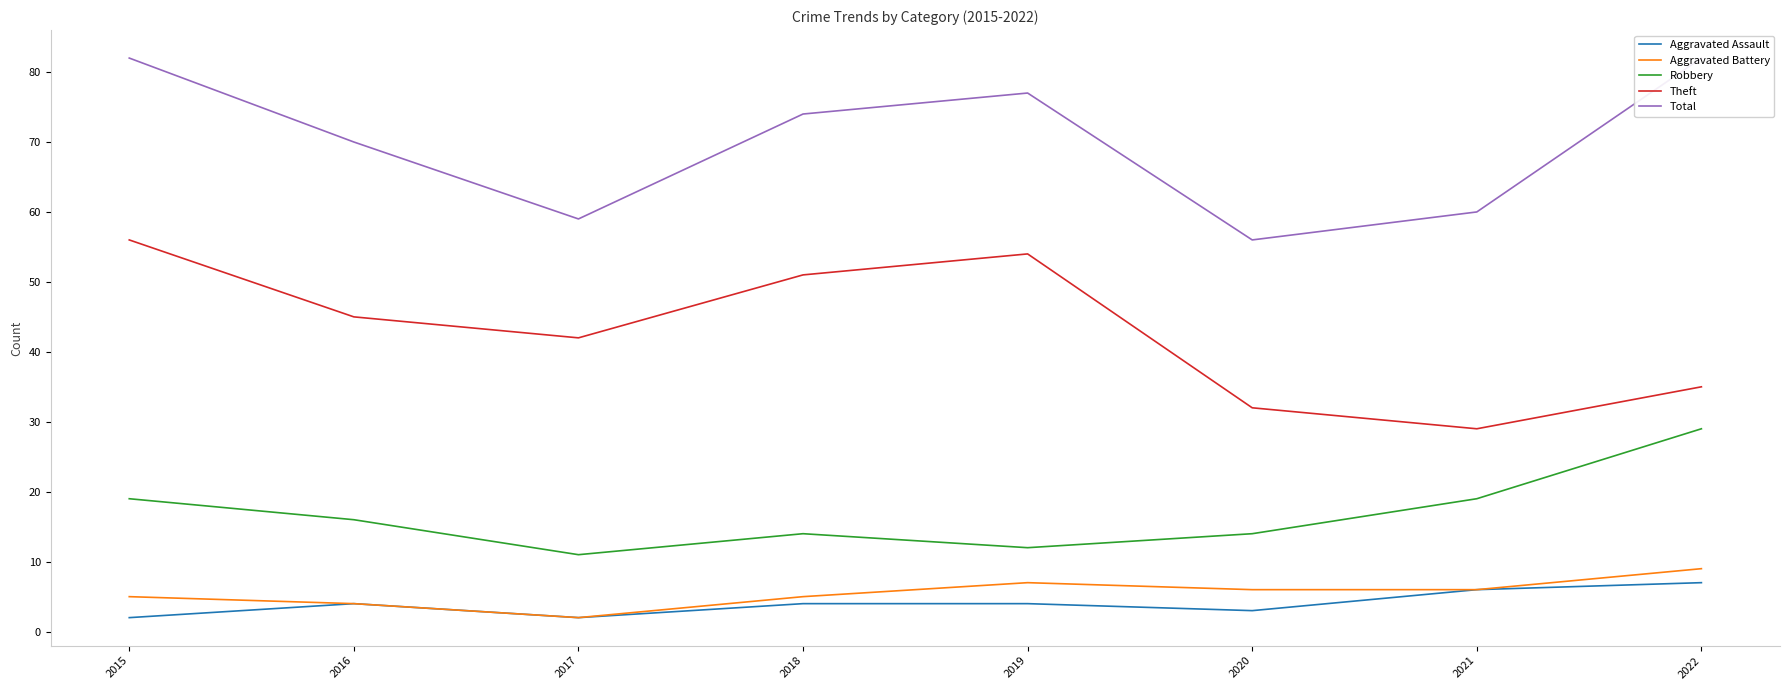

Count the number of data series in this chart.

5